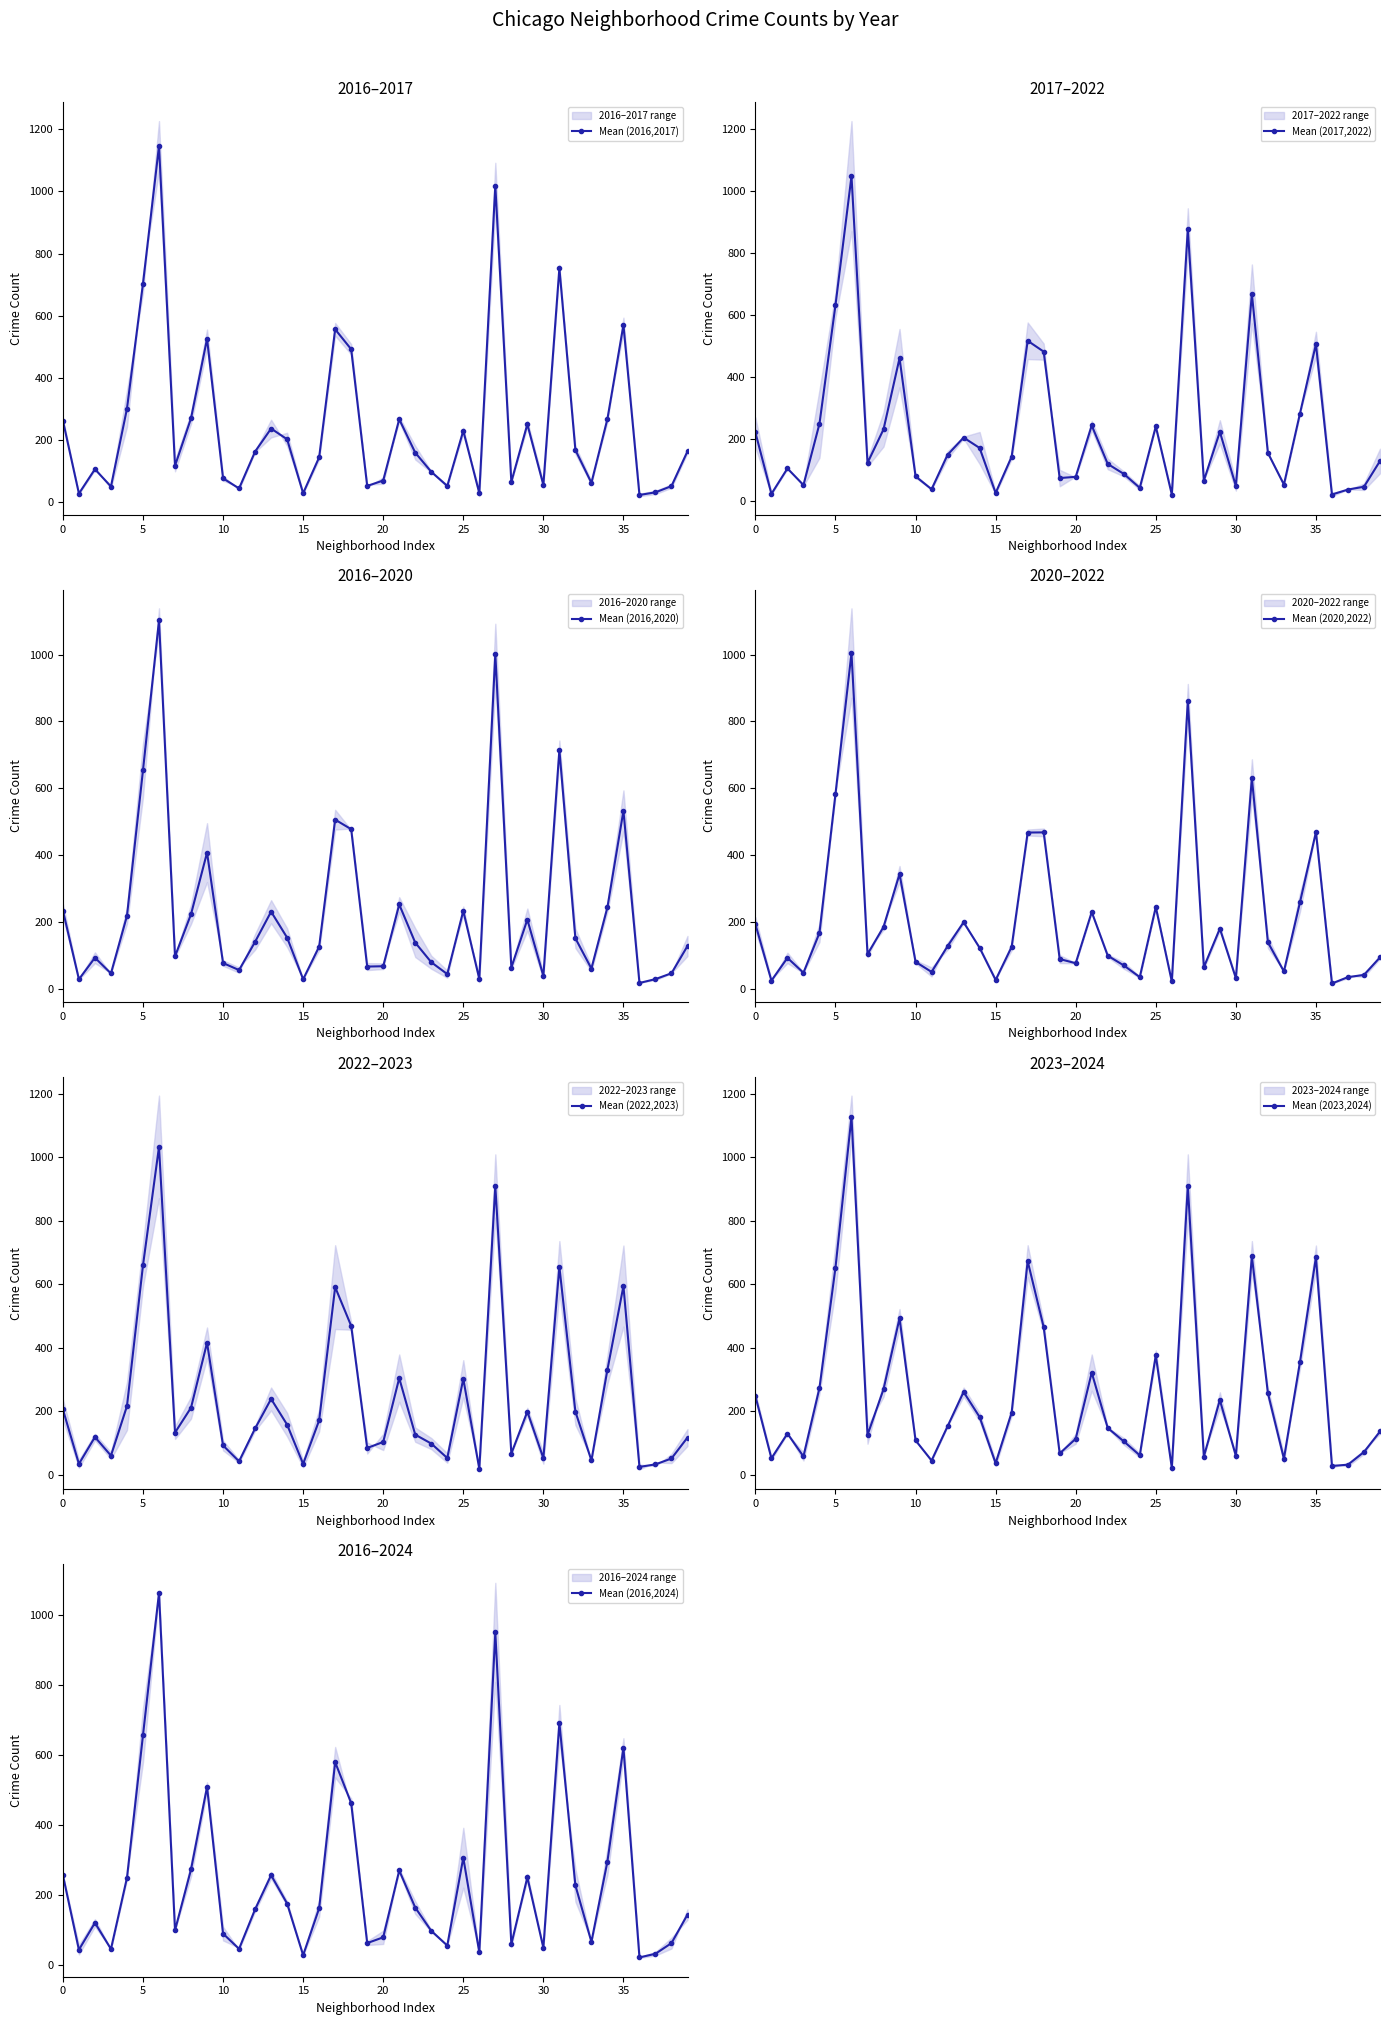

Is this an area chart (filled region under the line)?

No